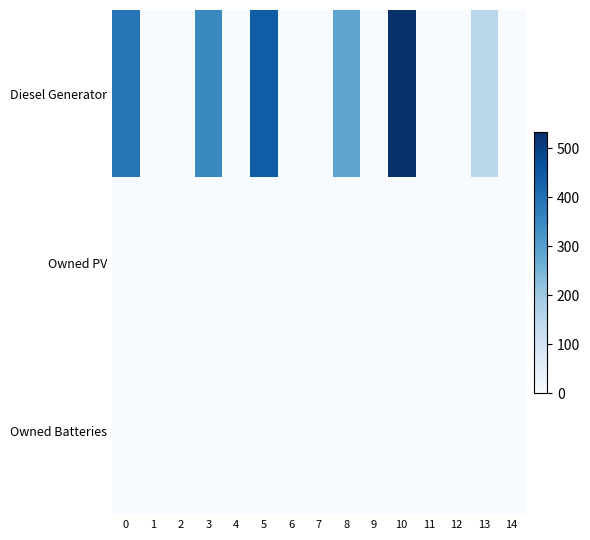

Reading right to left, extract all data points from this chart.

Diesel Generator: 14=0	13=152	12=0	11=0	10=533	9=0	8=287	7=0	6=0	5=441	4=0	3=349	2=0	1=0	0=389
Owned PV: 14=0	13=0	12=0	11=0	10=0	9=0	8=0	7=0	6=0	5=0	4=0	3=0	2=0	1=0	0=0
Owned Batteries: 14=0	13=0	12=0	11=0	10=0	9=0	8=0	7=0	6=0	5=0	4=0	3=0	2=0	1=0	0=0